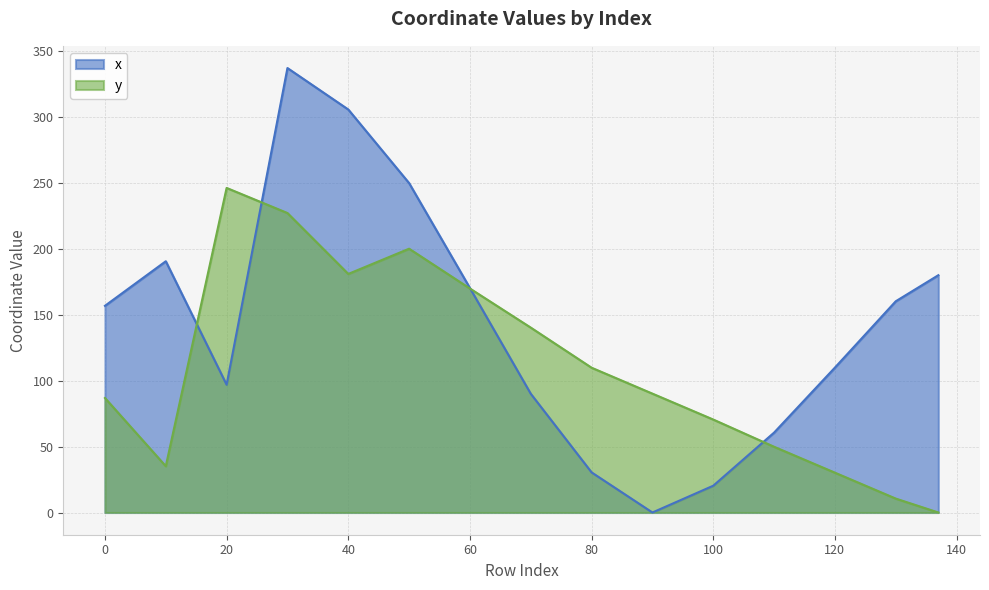

What is the value of the y point at the 10th from the left?

90.2